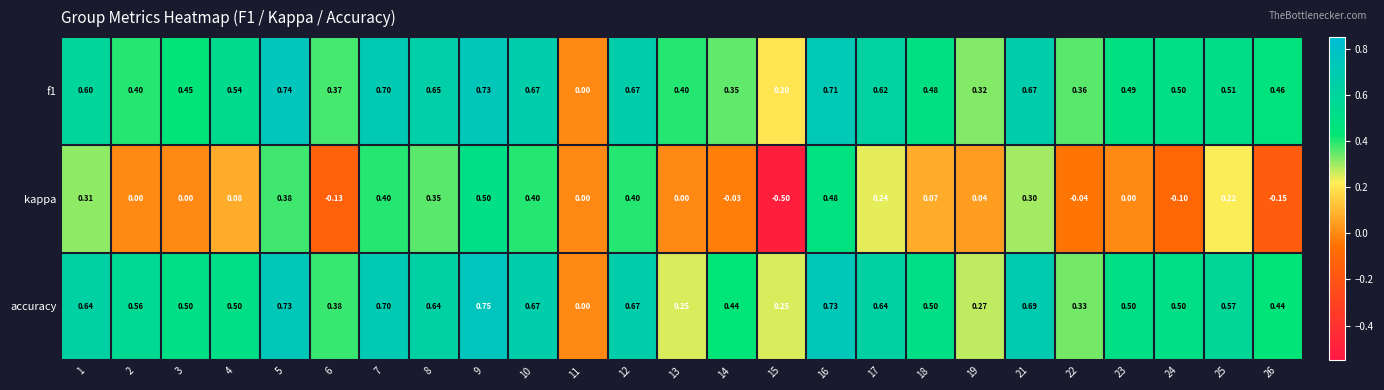

What is the total value across all series at 10?

1.7